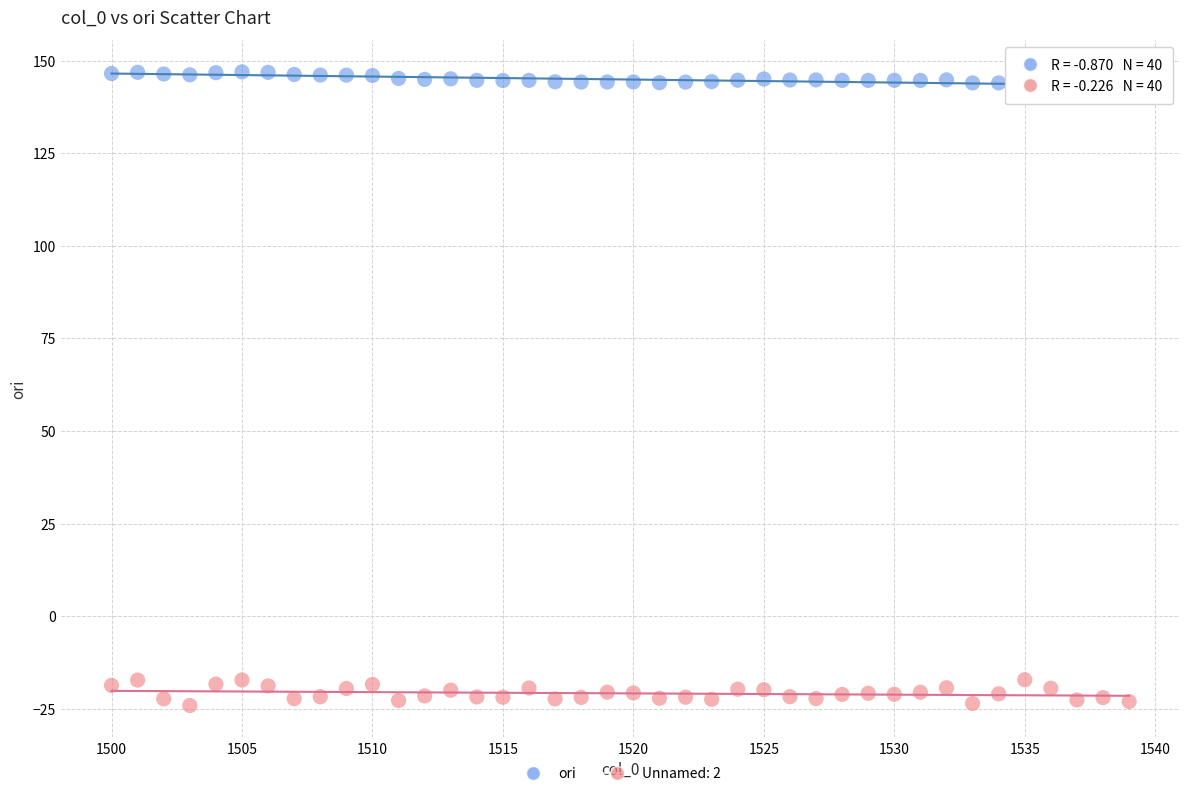

Which series has the widest spread of Y values?

Unnamed: 2